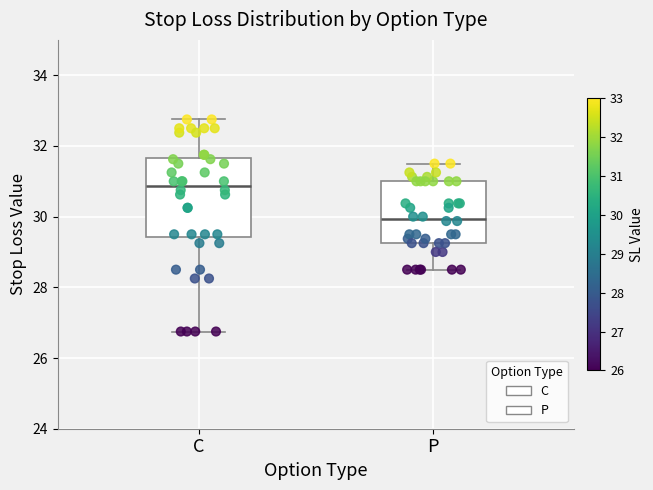

Comparing the boxes themselves (not the whiskers), which one is the tallest?

C